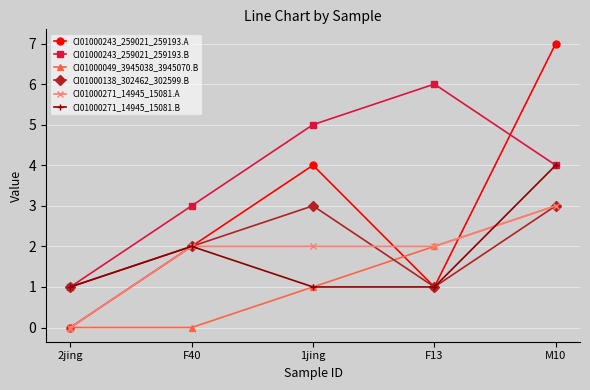

What is the label of the 4th point from the left?

F13